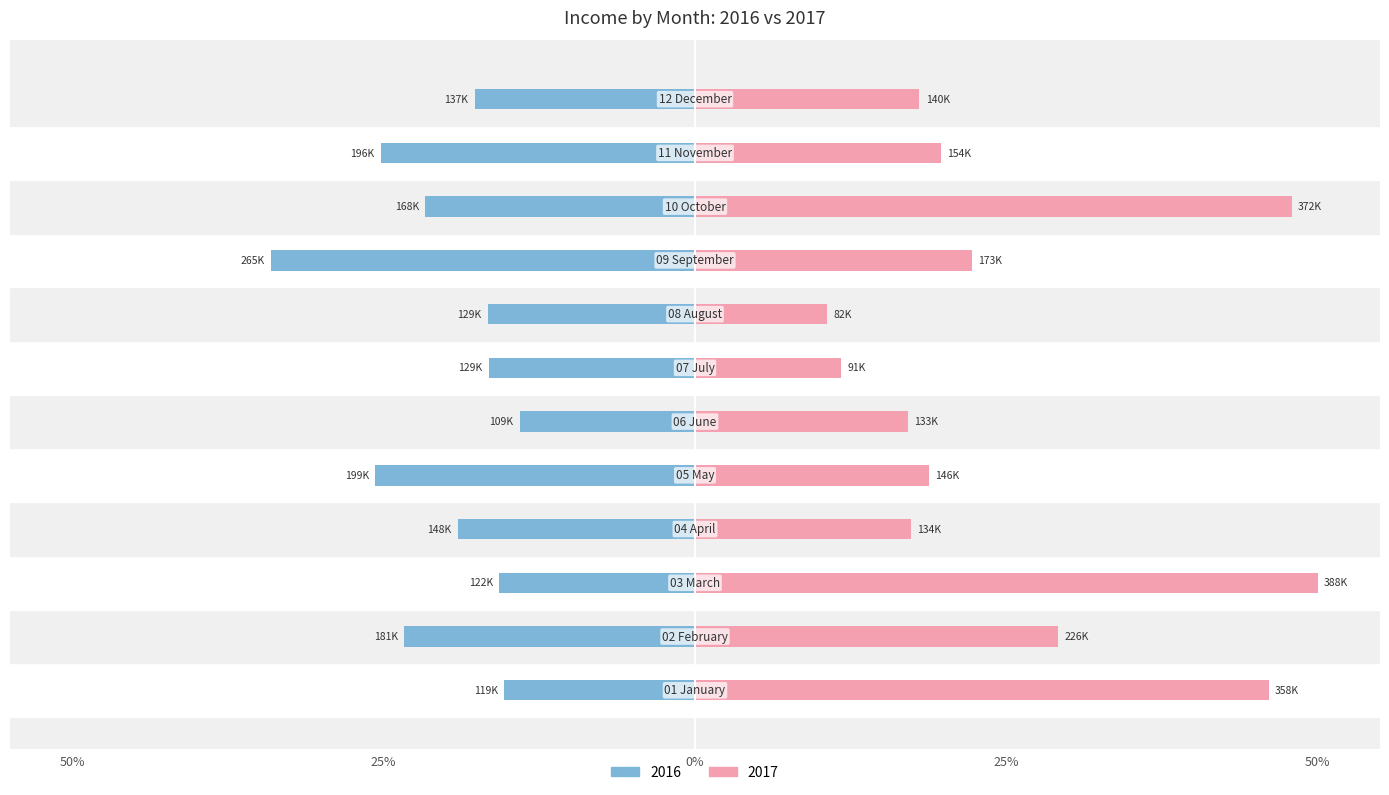

What is the label of the 11th bar from the left?

11 November